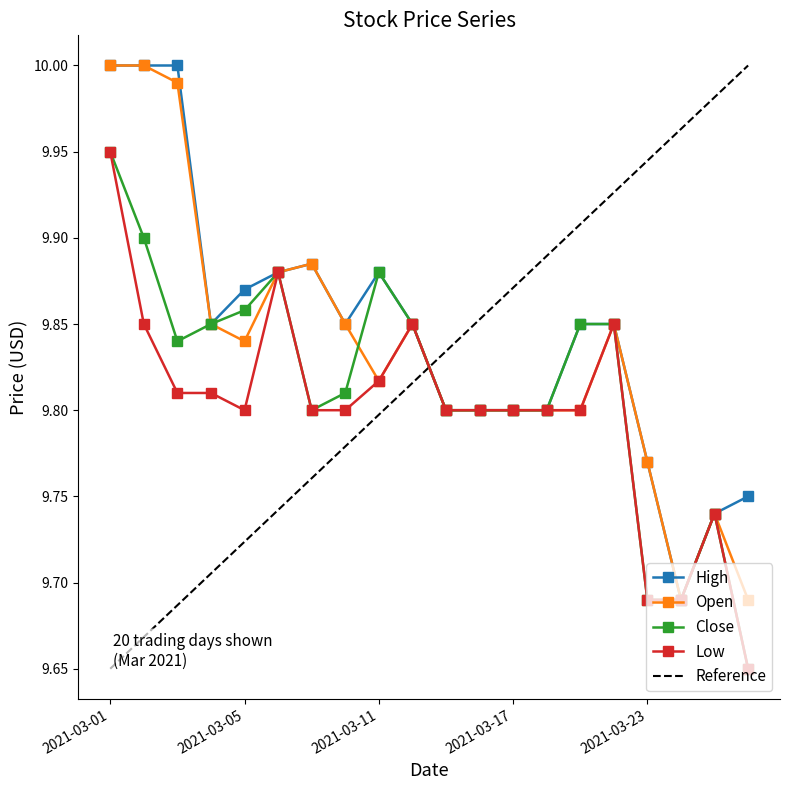

Which category has the highest value in the Low series?

2021-03-01